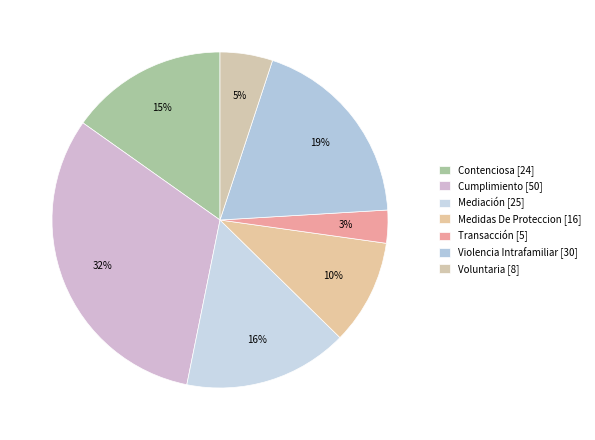

The Voluntaria slice represents 1% of the pie. True or false?

False